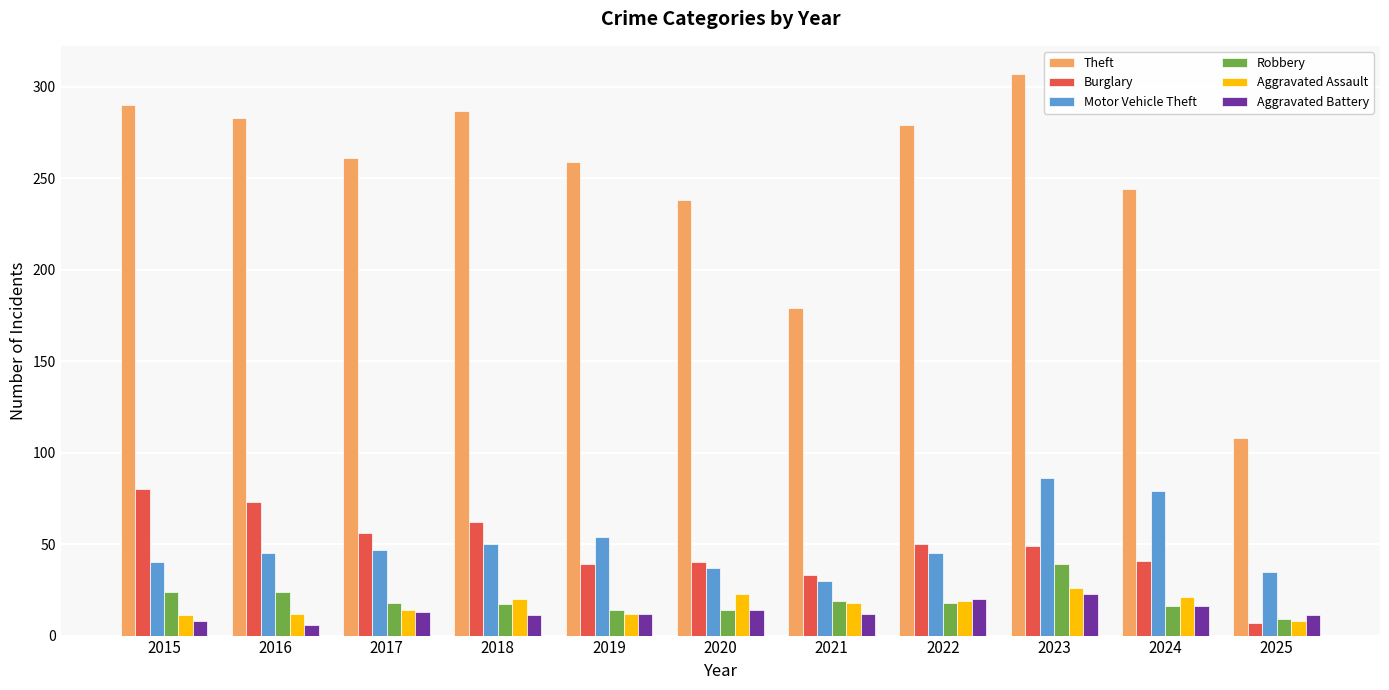

Which series has the largest total across all categories?

Theft